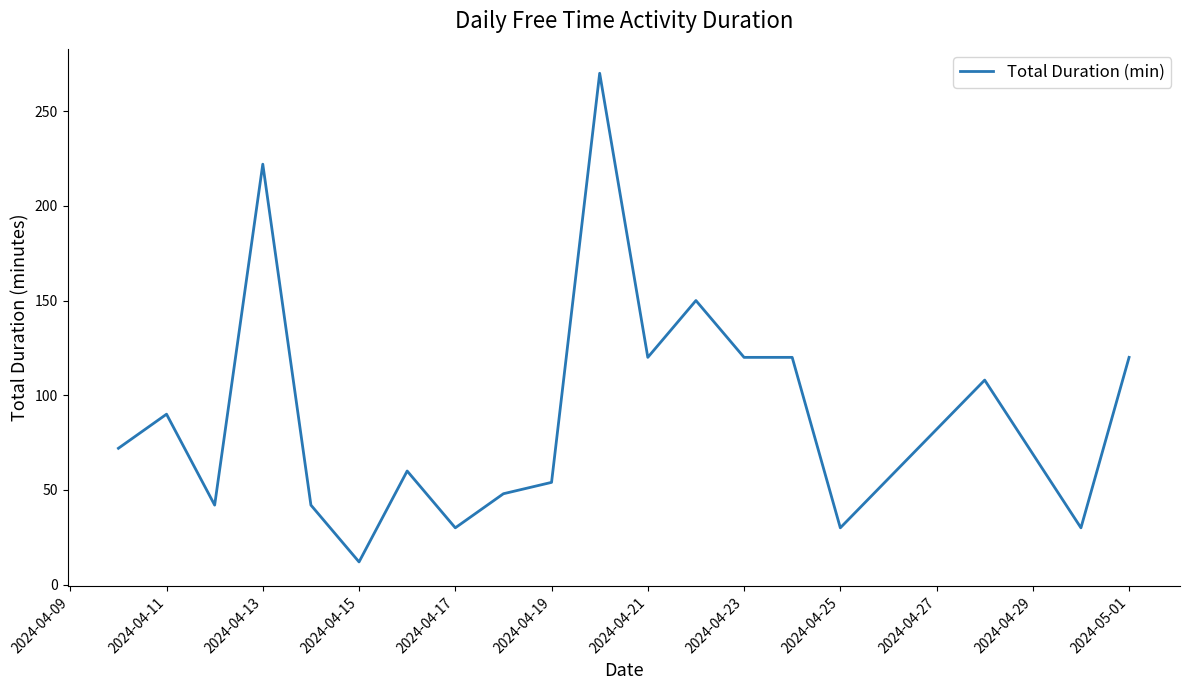

What is the minimum value shown in the chart?

12